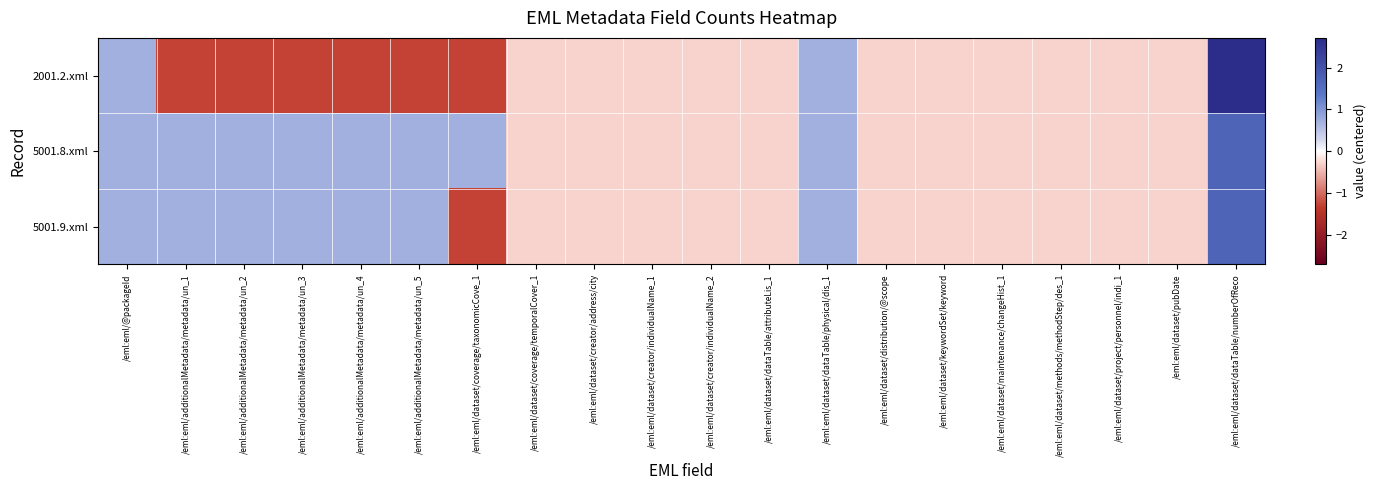

What is the greatest value displayed?

2.7